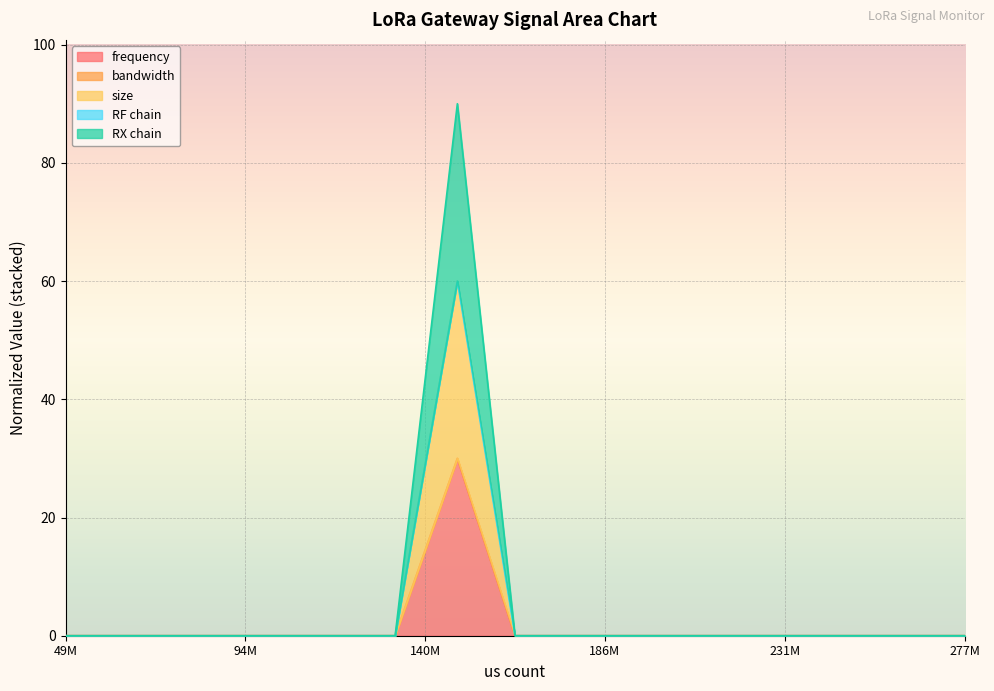

Where is RX chain nearest to the value 15?

49M